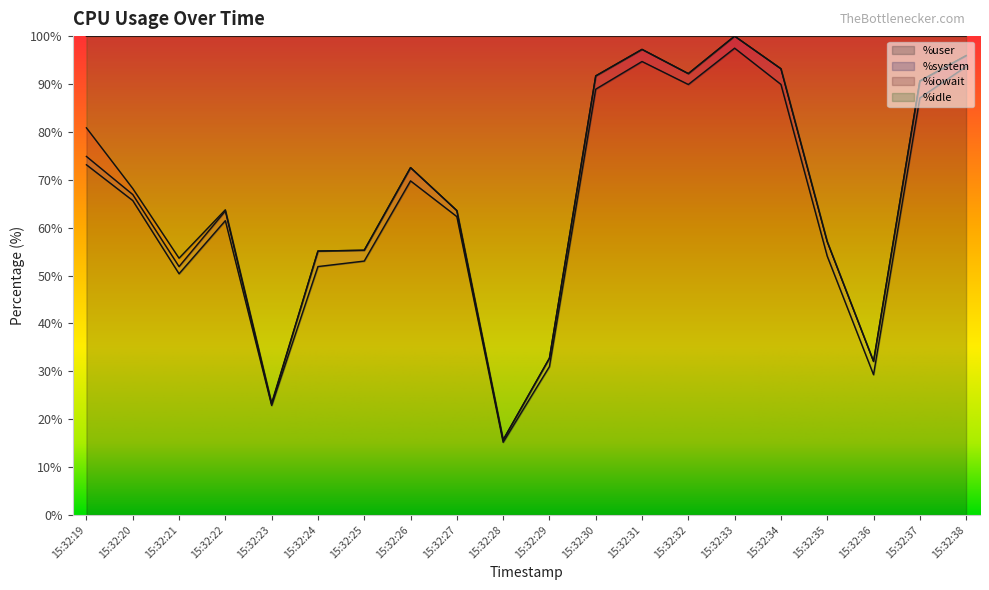

What is the value of the %idle point at the 16th from the left?

93.2